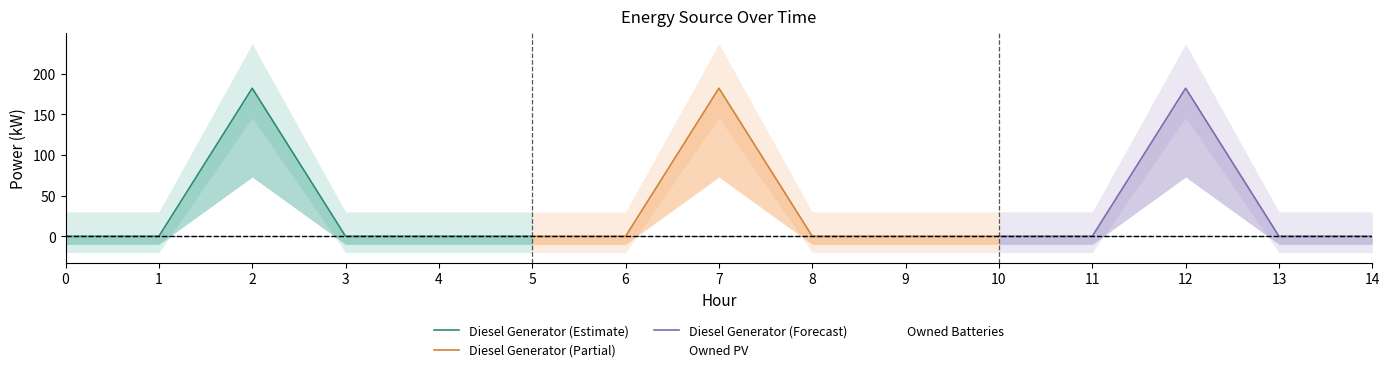

What is the difference between the maximum and minimum values in the Diesel Generator series?

182